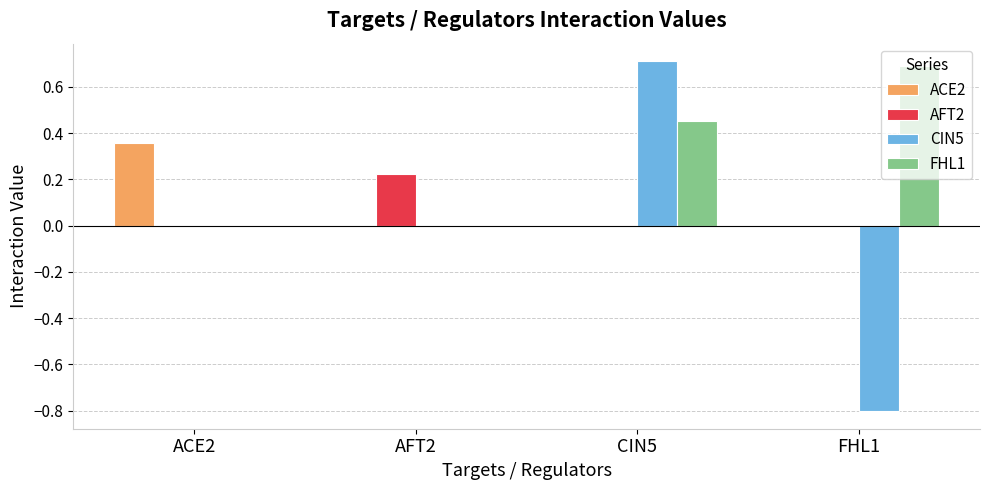

Is the value of FHL1 at CIN5 greater than the value of ACE2 at FHL1?

Yes